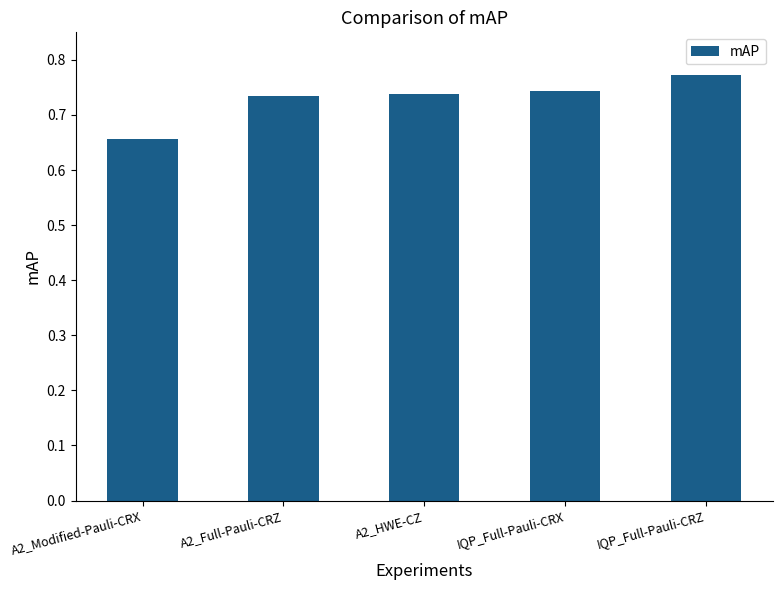

What is the label of the 4th bar from the right?

A2_Full-Pauli-CRZ